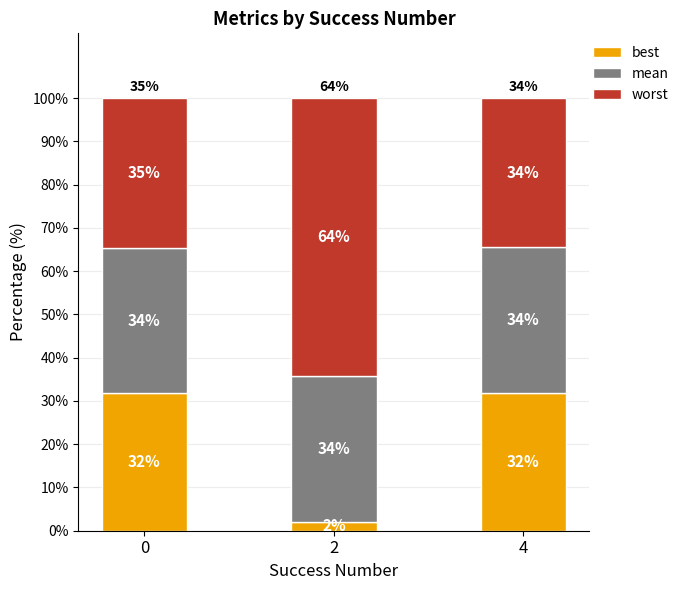

Rank the categories by mean value from lowest to highest.

0, 2, 4